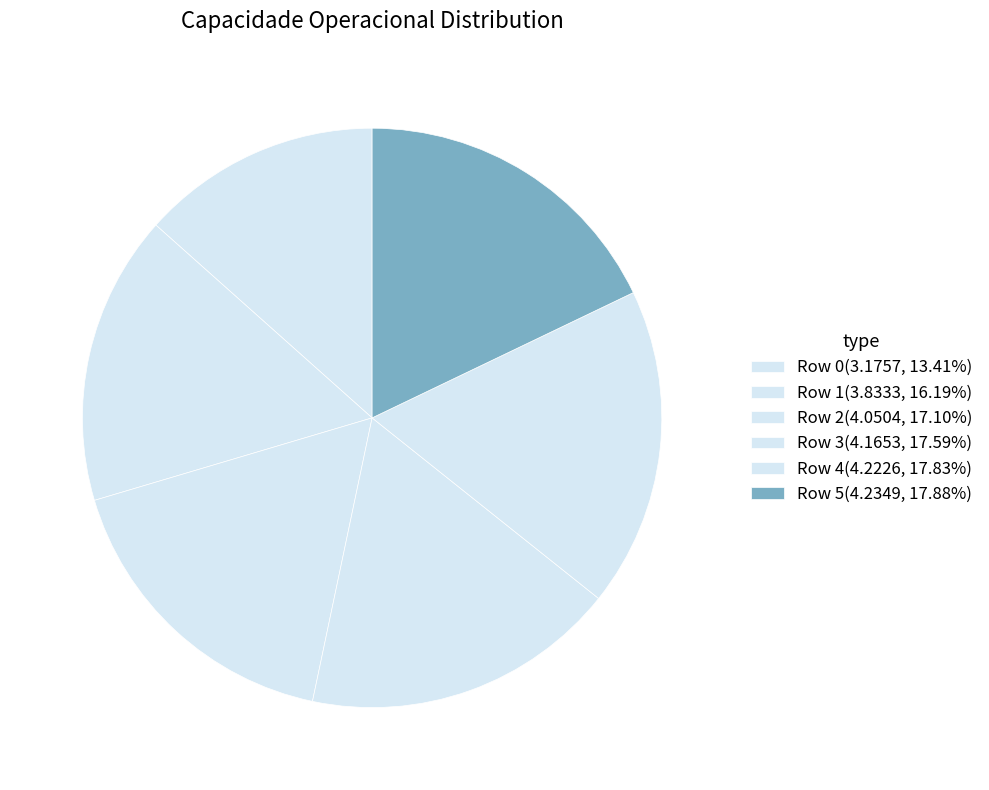

Is there a majority slice in this chart?

No